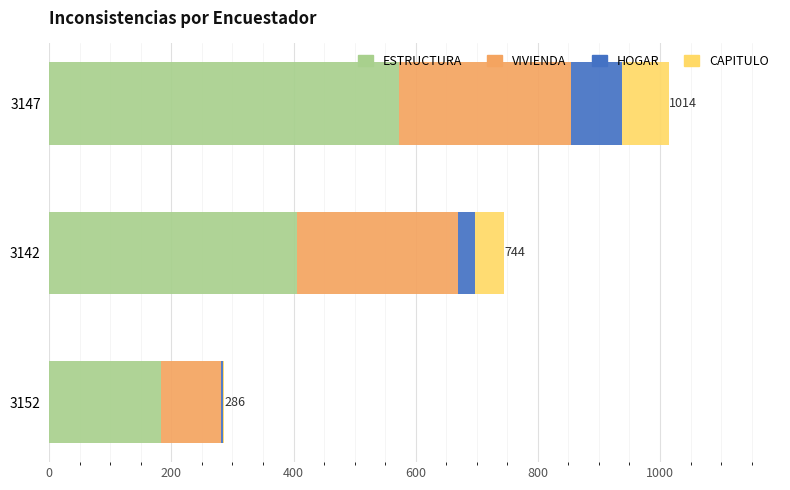

True or false: ESTRUCTURA has a value of 573 at 3147.

True